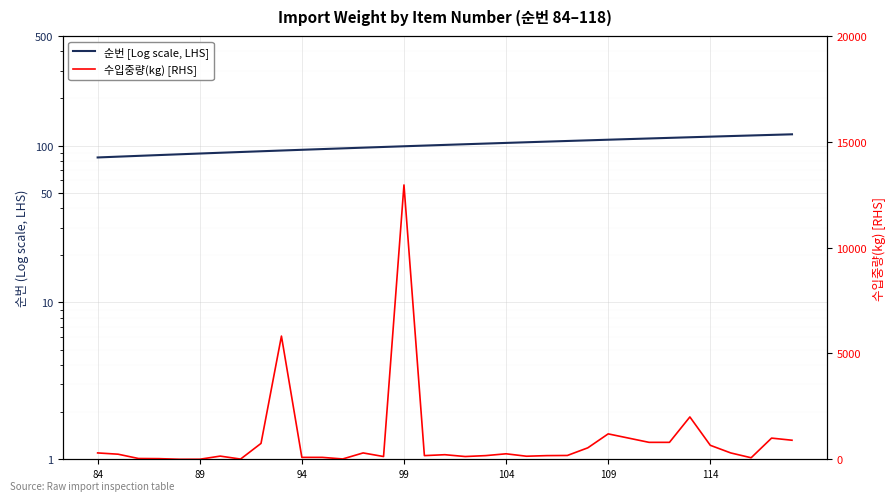

What is the sum of all 순번 [Log scale, LHS] values?

3535